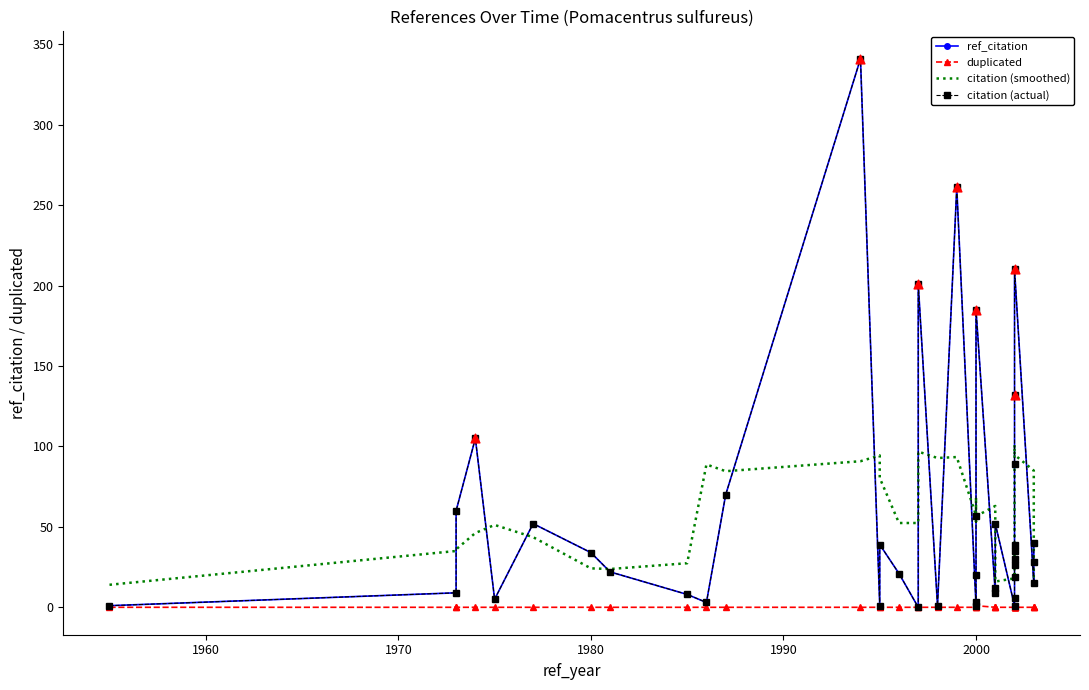

Which series reaches the maximum Y coordinate?

ref_citation